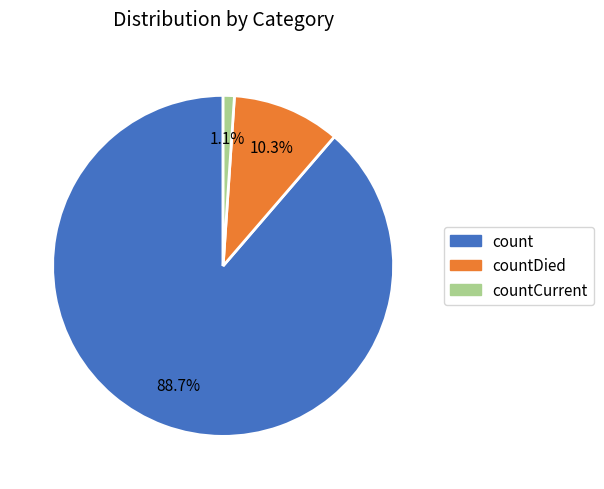

To the nearest percent, what is the difference between the countDied and countCurrent slice percentages?

9%